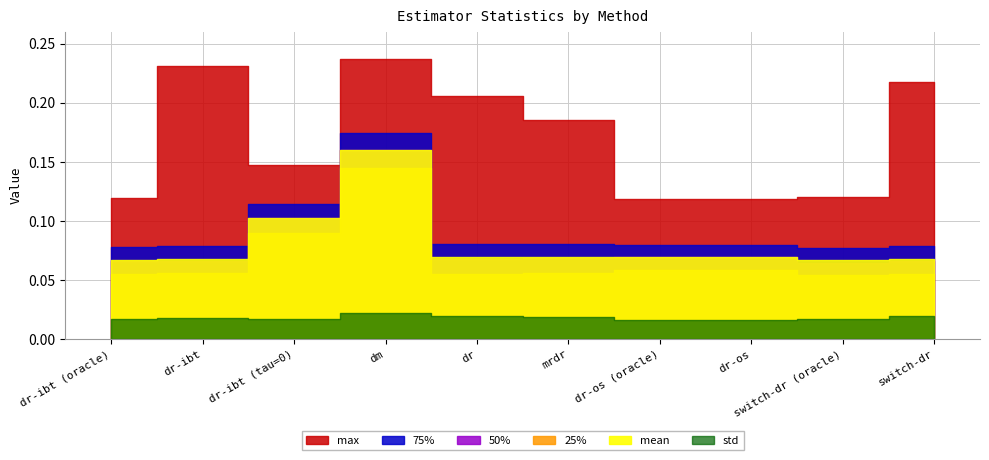

Reading left to right, list all the values displayed in this chart.

mean: dr-ibt (oracle)=0.1	dr-ibt=0.1	dr-ibt (tau=0)=0.1	dm=0.2	dr=0.1	mrdr=0.1	dr-os (oracle)=0.1	dr-os=0.1	switch-dr (oracle)=0.1	switch-dr=0.1
std: dr-ibt (oracle)=0.0	dr-ibt=0.0	dr-ibt (tau=0)=0.0	dm=0.0	dr=0.0	mrdr=0.0	dr-os (oracle)=0.0	dr-os=0.0	switch-dr (oracle)=0.0	switch-dr=0.0
25%: dr-ibt (oracle)=0.1	dr-ibt=0.1	dr-ibt (tau=0)=0.1	dm=0.1	dr=0.1	mrdr=0.1	dr-os (oracle)=0.1	dr-os=0.1	switch-dr (oracle)=0.1	switch-dr=0.1
50%: dr-ibt (oracle)=0.1	dr-ibt=0.1	dr-ibt (tau=0)=0.1	dm=0.2	dr=0.1	mrdr=0.1	dr-os (oracle)=0.1	dr-os=0.1	switch-dr (oracle)=0.1	switch-dr=0.1
75%: dr-ibt (oracle)=0.1	dr-ibt=0.1	dr-ibt (tau=0)=0.1	dm=0.2	dr=0.1	mrdr=0.1	dr-os (oracle)=0.1	dr-os=0.1	switch-dr (oracle)=0.1	switch-dr=0.1
max: dr-ibt (oracle)=0.1	dr-ibt=0.2	dr-ibt (tau=0)=0.1	dm=0.2	dr=0.2	mrdr=0.2	dr-os (oracle)=0.1	dr-os=0.1	switch-dr (oracle)=0.1	switch-dr=0.2